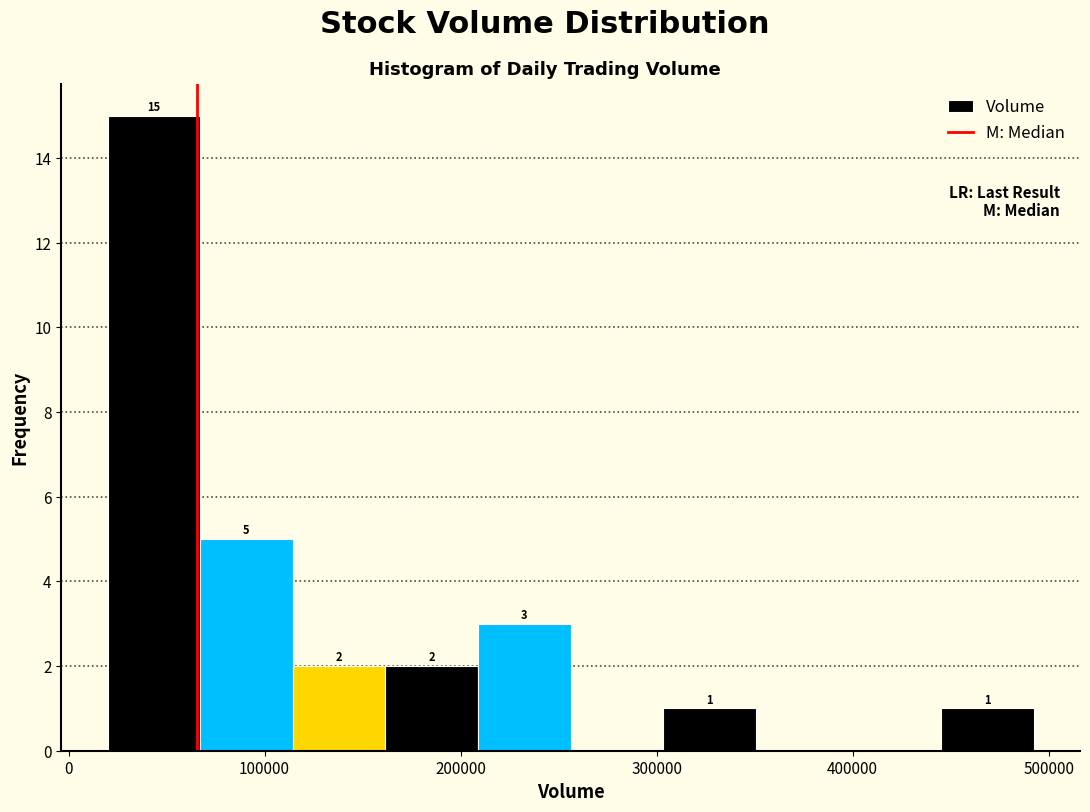

Which range on the x-axis has the tallest bar?

20000 to 70000